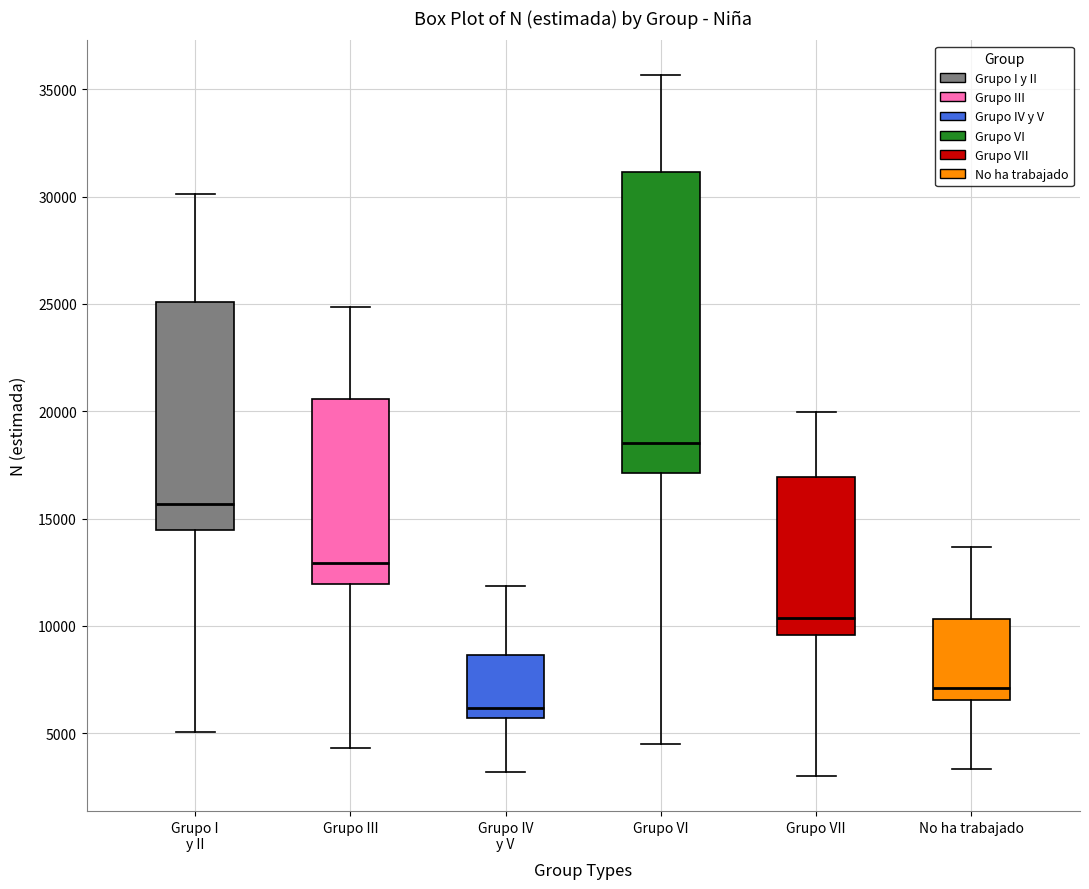

Reading left to right, read every box against the y-axis: the position of its median line, the range the box covers, and the ends of its whiskers. The values are not printed on the chart, so give them approximately, as read against the axis.

Grupo I y II: median 15500, box 14500 to 25000, whiskers 5000 to 30000
Grupo III: median 13000, box 12000 to 20500, whiskers 4500 to 25000
Grupo IV y V: median 6000, box 5500 to 8500, whiskers 3000 to 12000
Grupo VI: median 18500, box 17000 to 31000, whiskers 4500 to 35500
Grupo VII: median 10500, box 9500 to 17000, whiskers 3000 to 20000
No ha trabajado: median 7000, box 6500 to 10500, whiskers 3500 to 13500